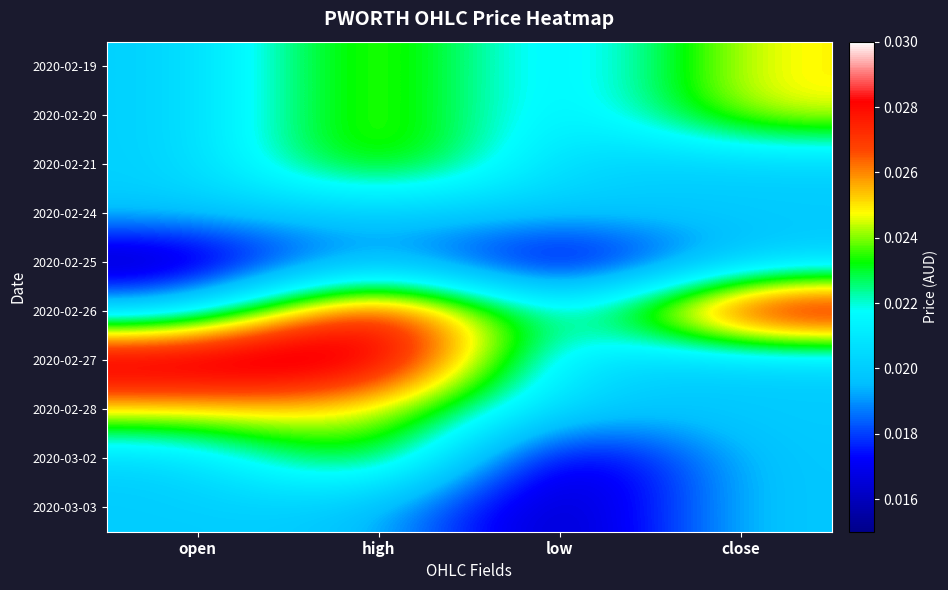

List the series in order of their peak value, lowest first.

2020-02-24, 2020-02-25, 2020-03-03, 2020-02-19, 2020-02-20, 2020-02-21, 2020-02-28, 2020-03-02, 2020-02-26, 2020-02-27